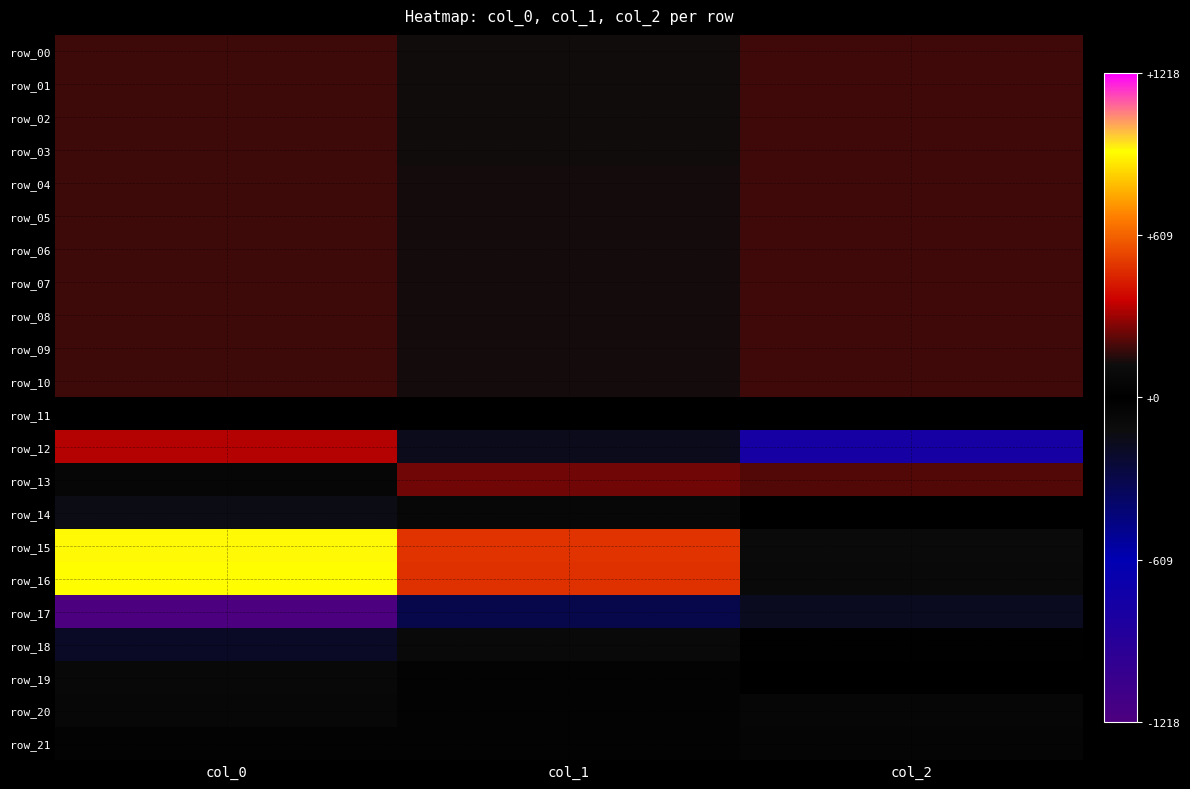

What is the total value across all series at col_0?

2604.6